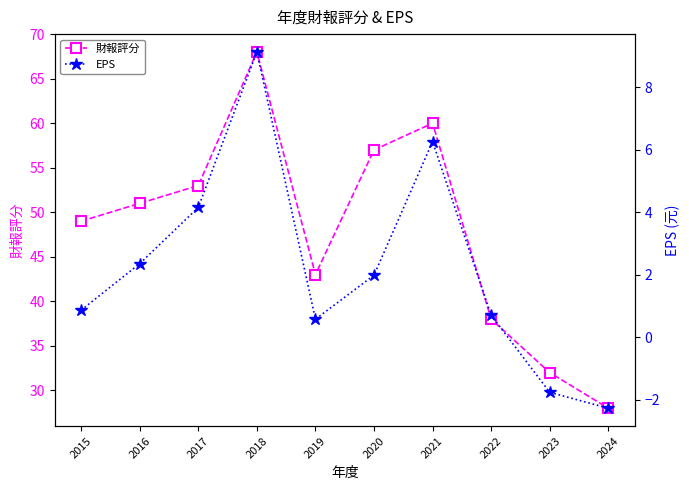

At which label is 財報評分 closest to 48?

2015